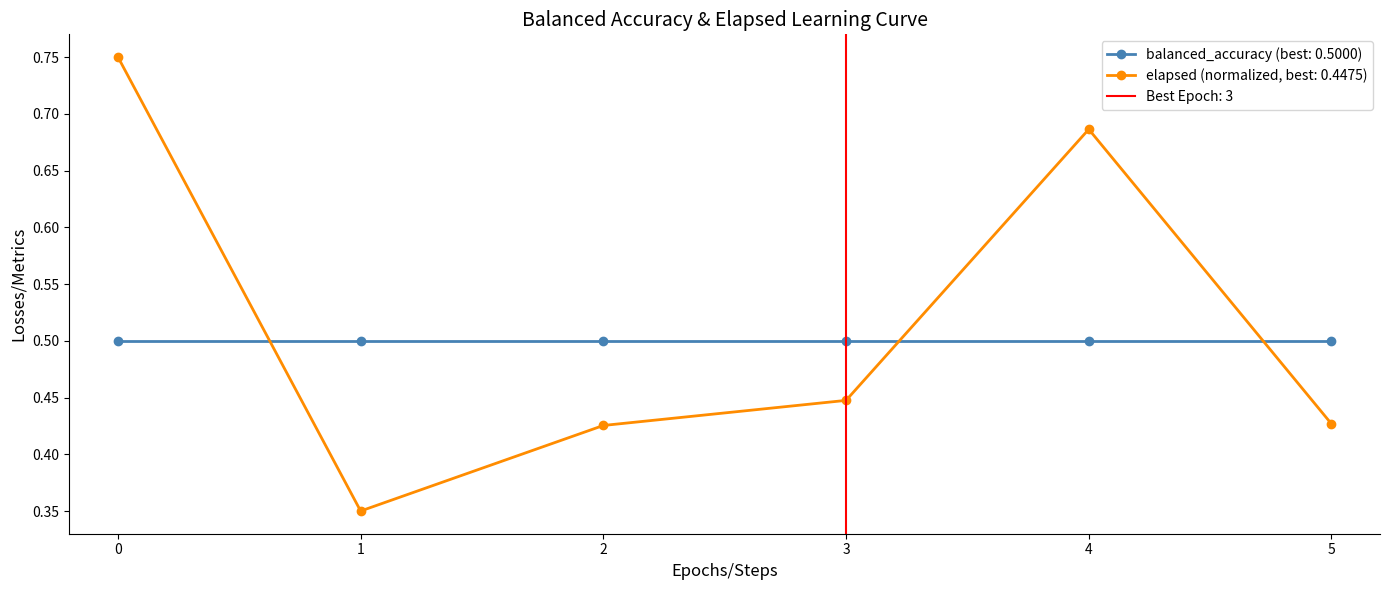

Is it true that the value at 5 is 0.4?

True